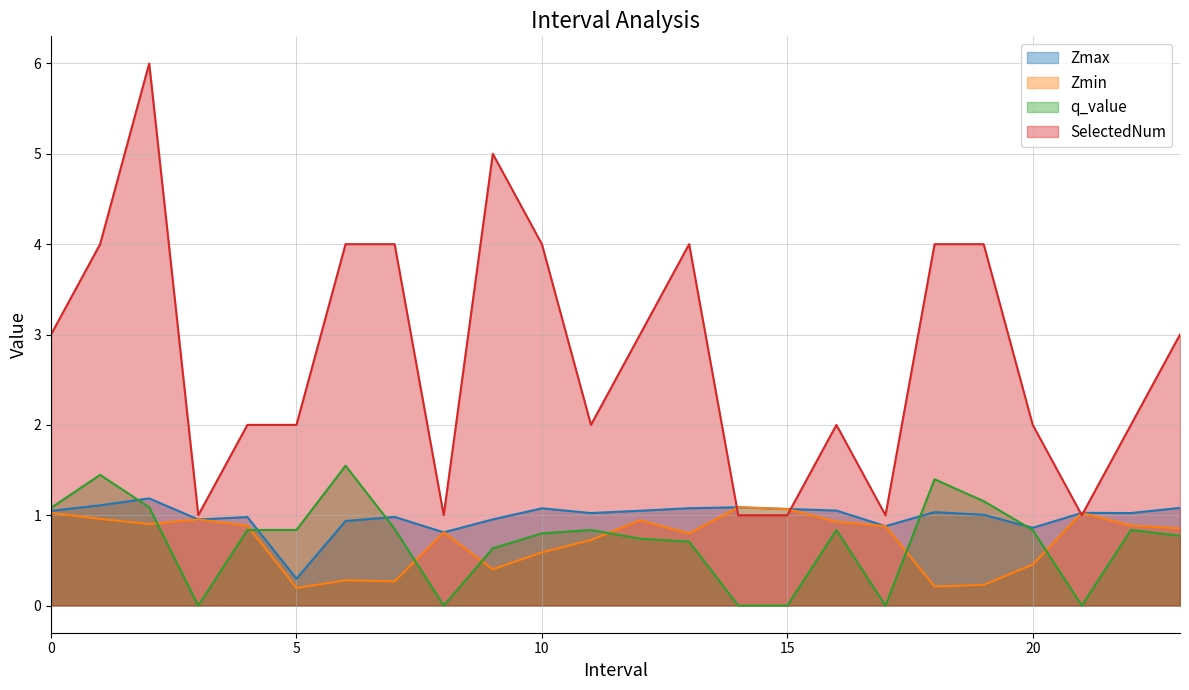

What is the value of the Zmax point at the 22nd from the left?

1.0